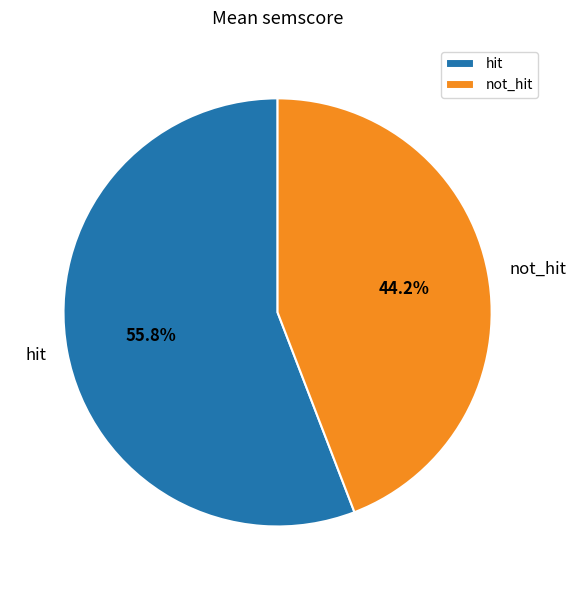

What is the majority slice?

hit